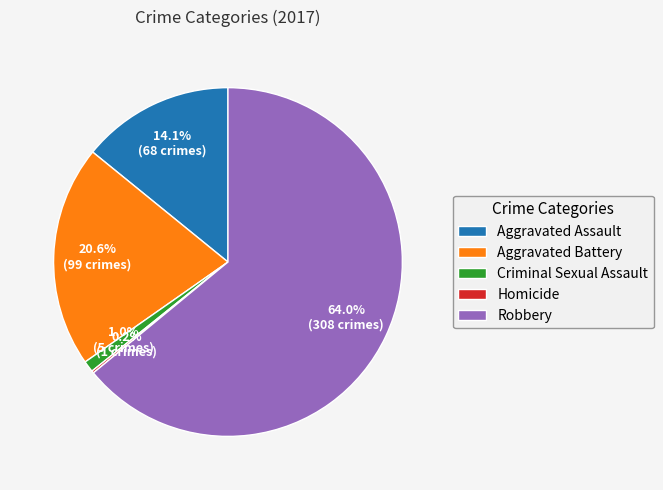

True or false: Criminal Sexual Assault accounts for 1% of the total.

True